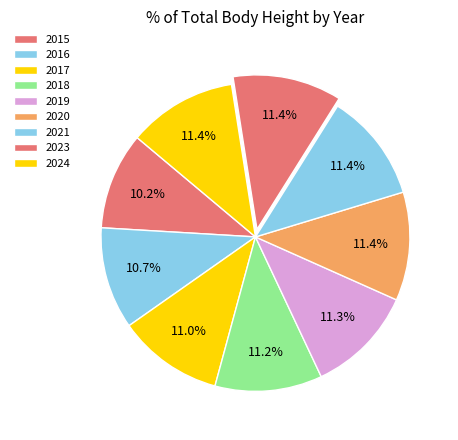

How many segments does this pie chart have?

9